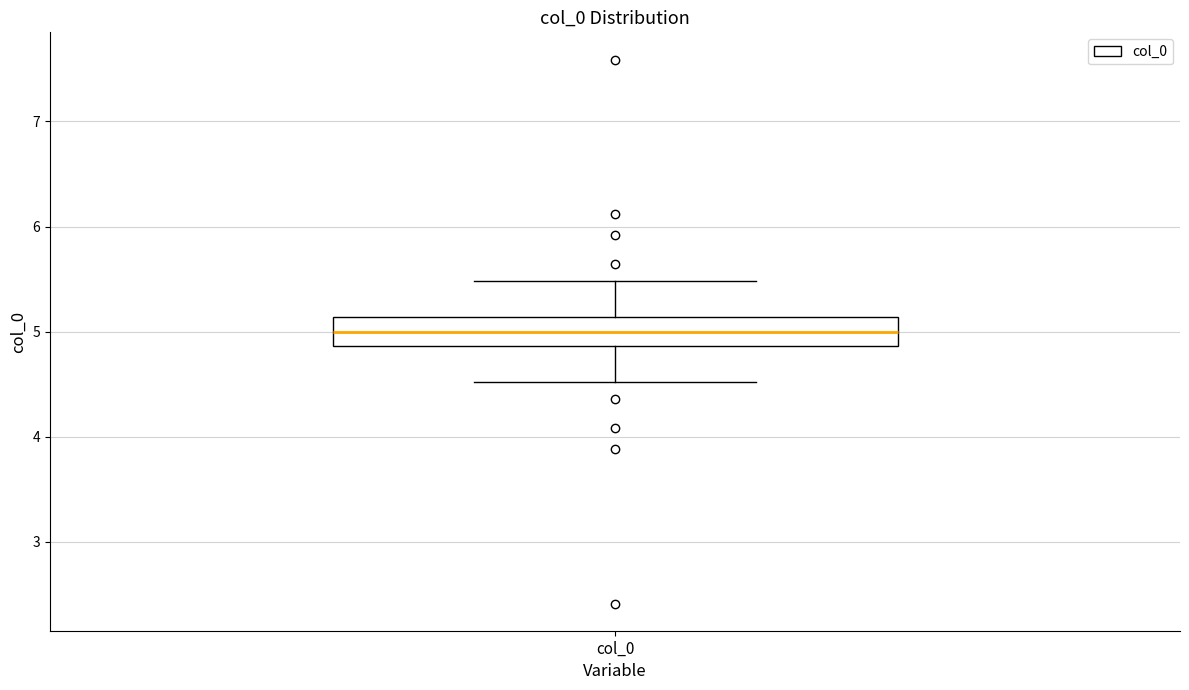

Transcribe this box plot: give where the median line is, the range the box spans, and where the two whiskers end, as read against the y-axis. The values are not printed on the chart, so give them approximately, as read against the axis.

median 5.0, box 4.9 to 5.1, whiskers 4.5 to 5.5